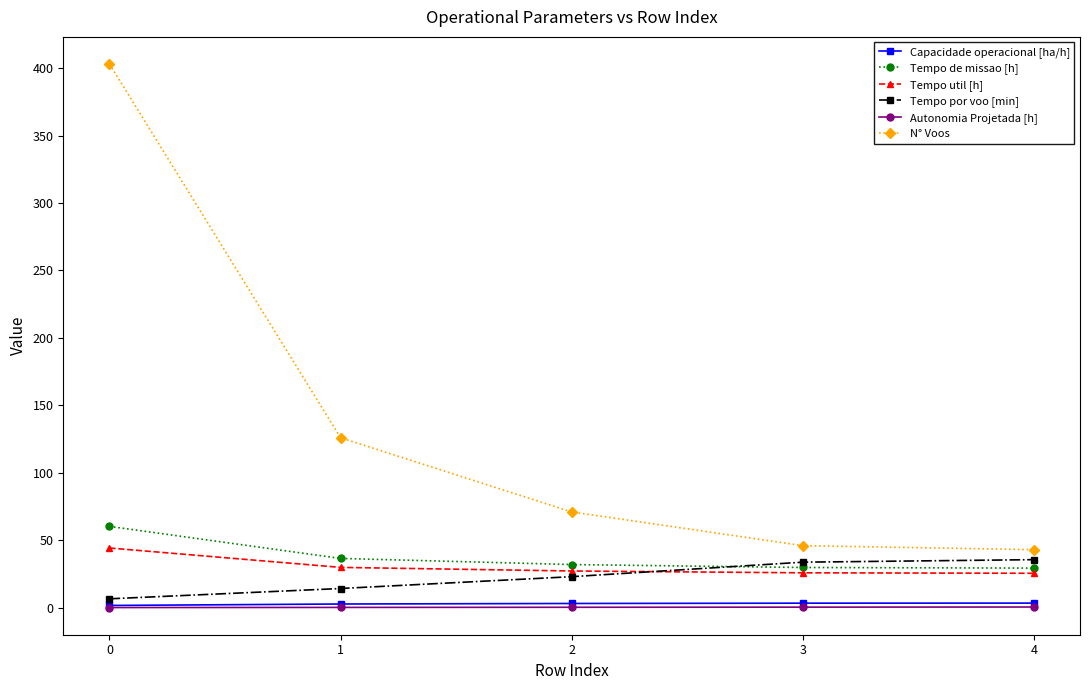

True or false: Tempo de missao [h] and N° Voos intersect in this chart.

False